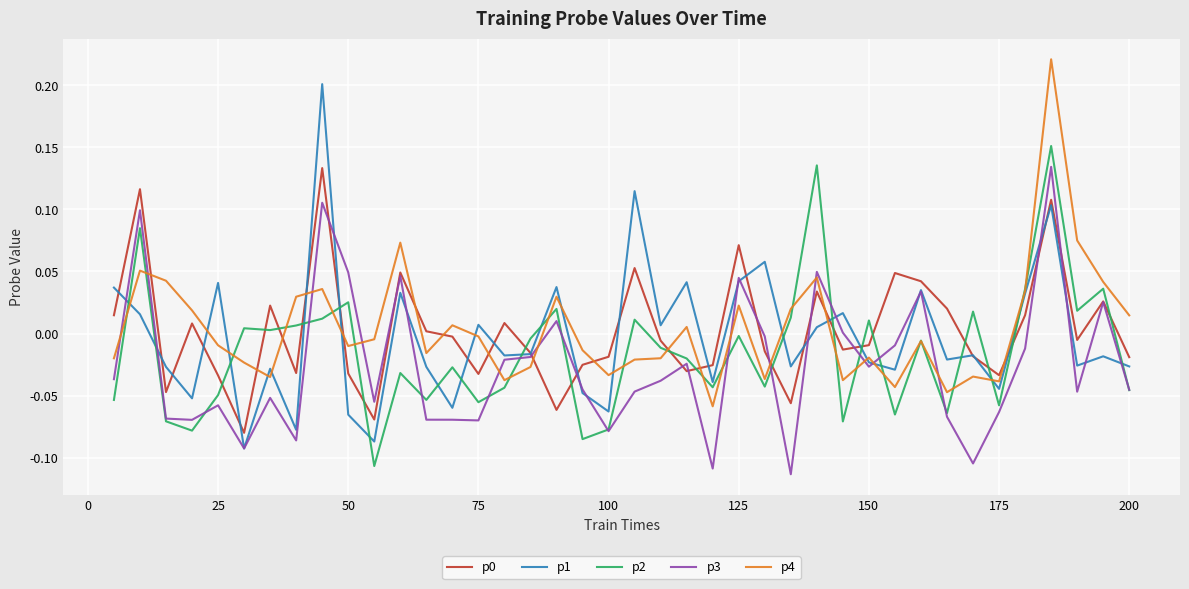

Which series ends up on top after the final intersection of p1 and p2?

p1